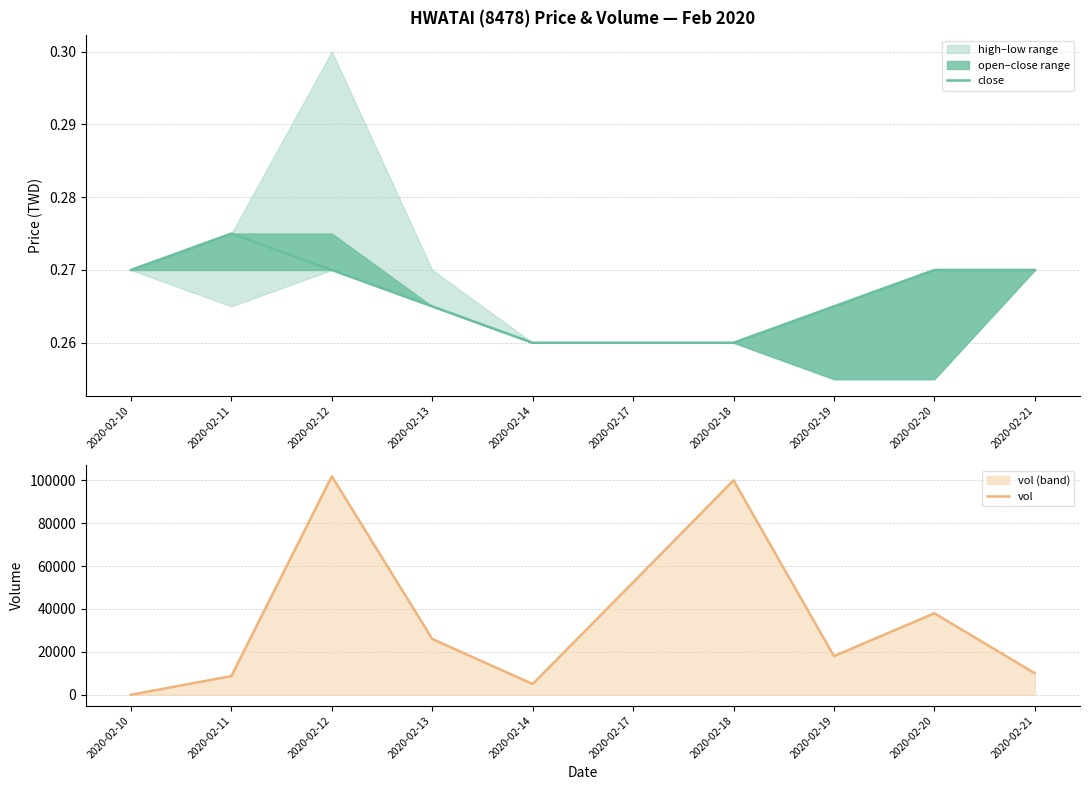

What is the average value of the vol series?

36000